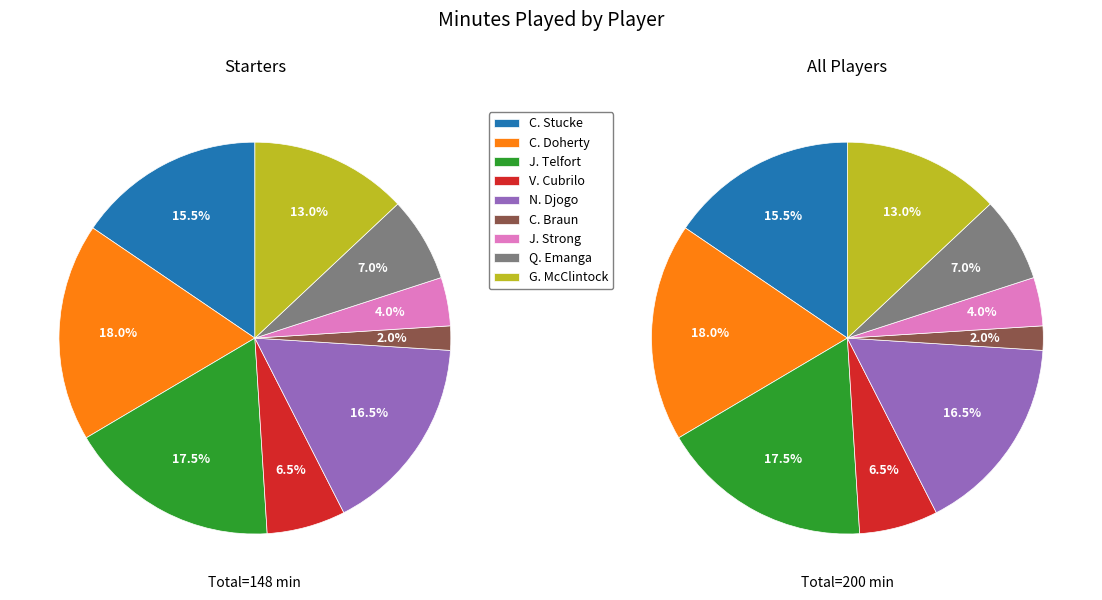

What is the ratio of the value at Q. Emanga to the value at C. Stucke?

0.5